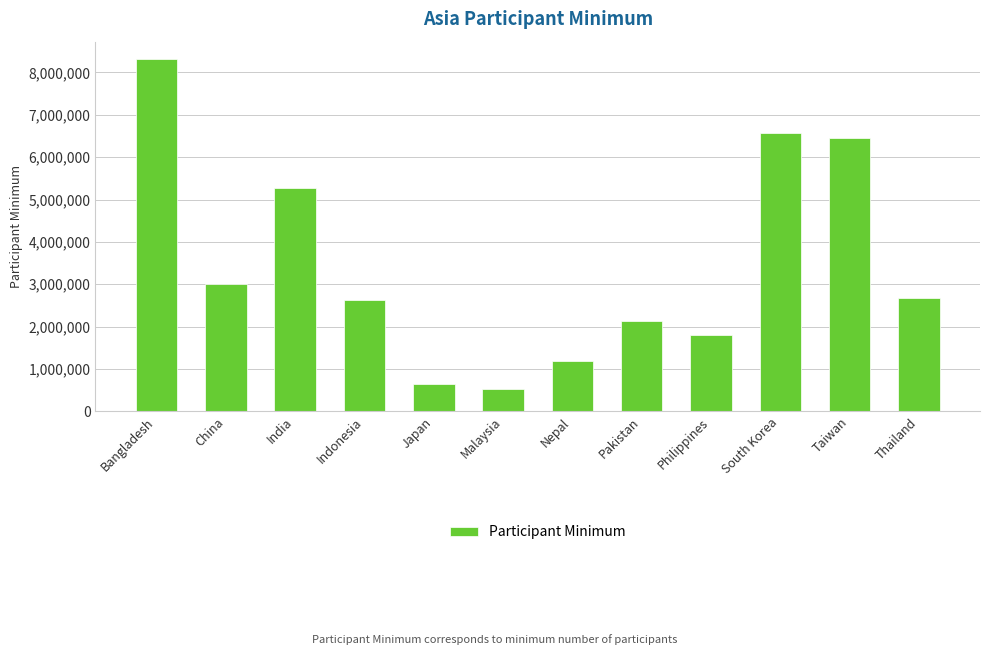

At which label does the data first exceed 2687090?

Bangladesh